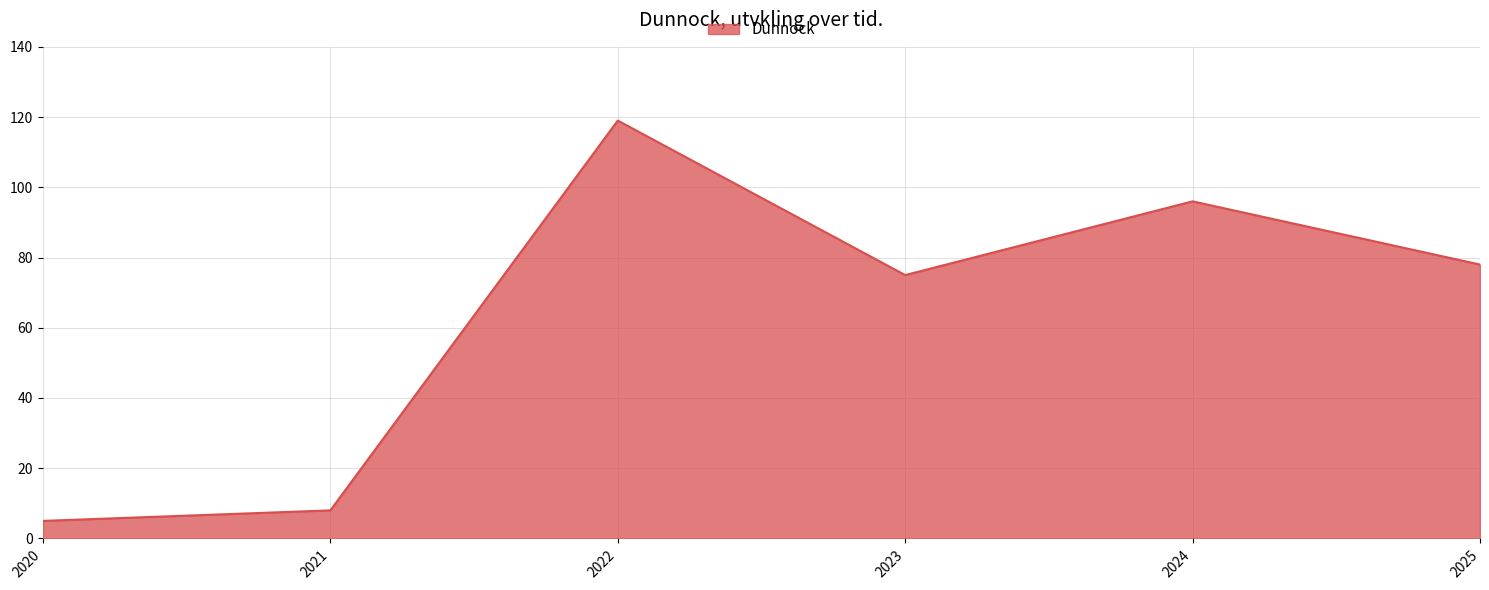

At which label does the data first exceed 78?

2022